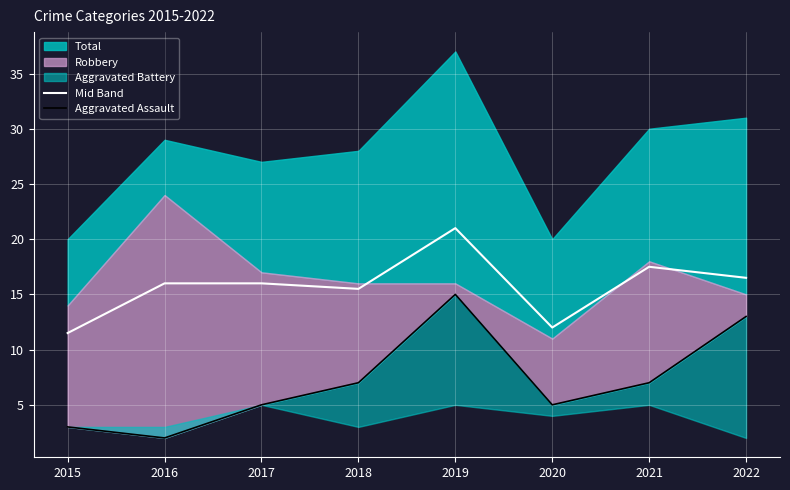

At which label does Mid Band first exceed 16?

2019